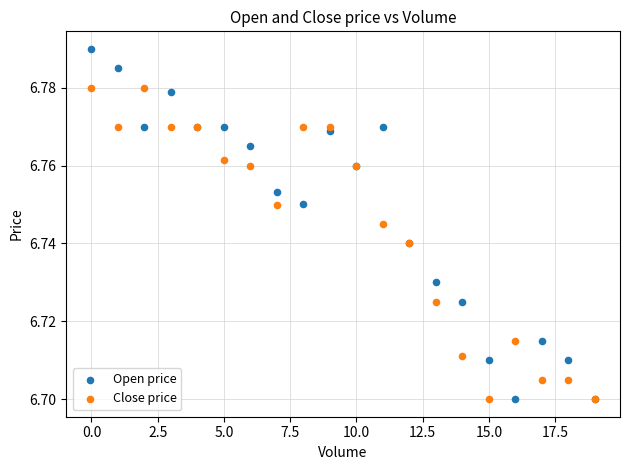

Which series has the widest spread of Y values?

Open price